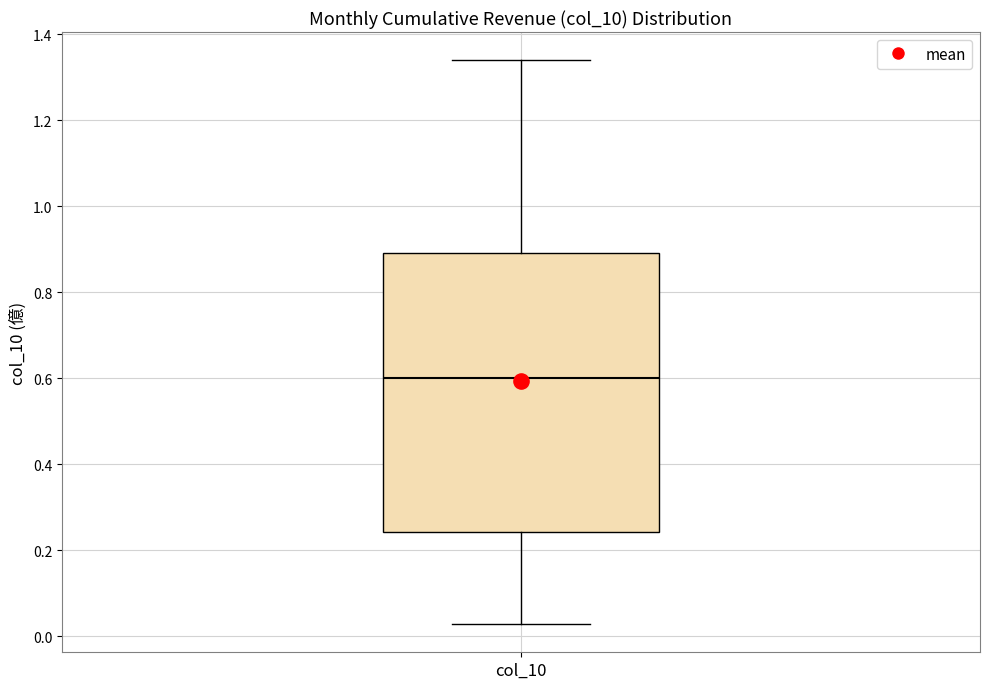

Transcribe this box plot: give where the median line is, the range the box spans, and where the two whiskers end, as read against the y-axis. The values are not printed on the chart, so give them approximately, as read against the axis.

median 0.60, box 0.24 to 0.90, whiskers 0.02 to 1.34